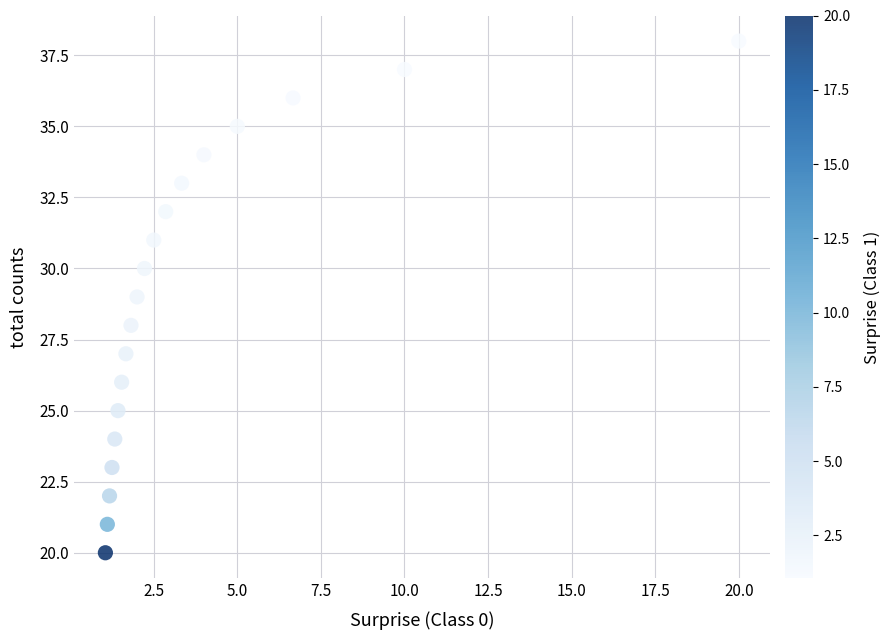

What is the range of Y values (max minus min)?

18